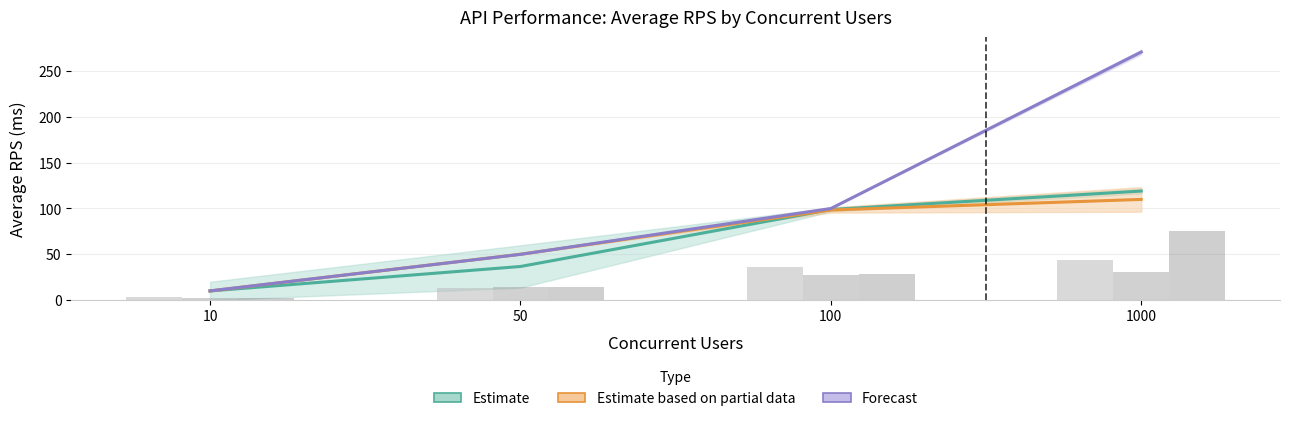

At which category is the sum across all series the highest?

1000